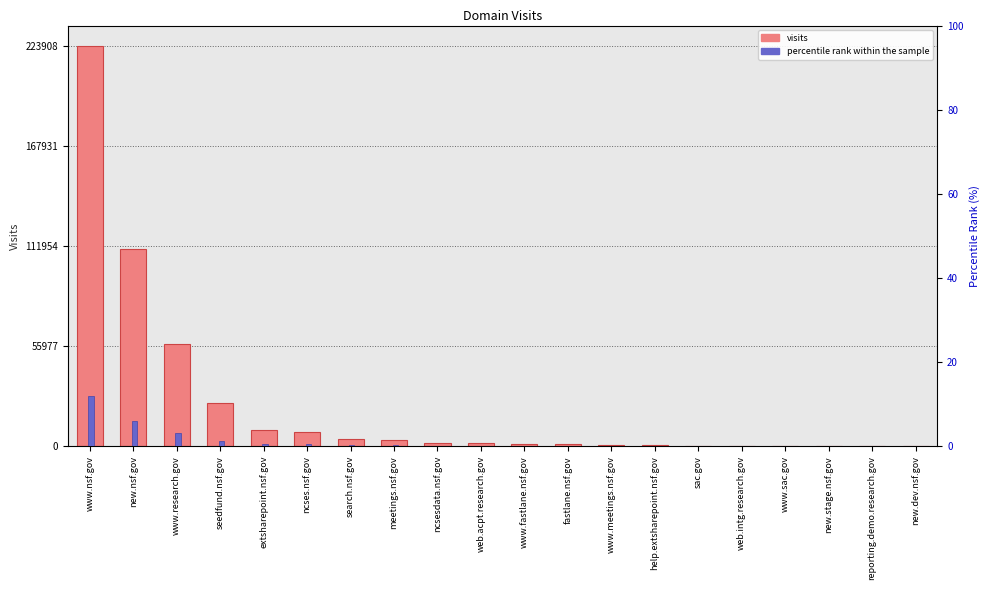

Where does the visits series first go above 1640?

www.nsf.gov